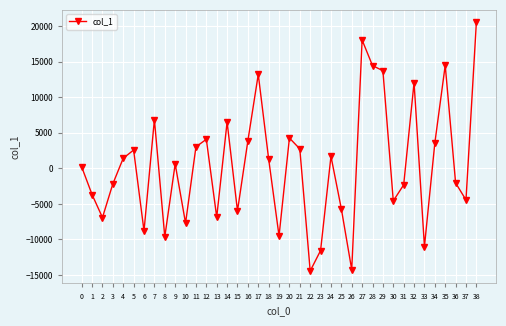

What is the approximate value at 6?

-8802.3